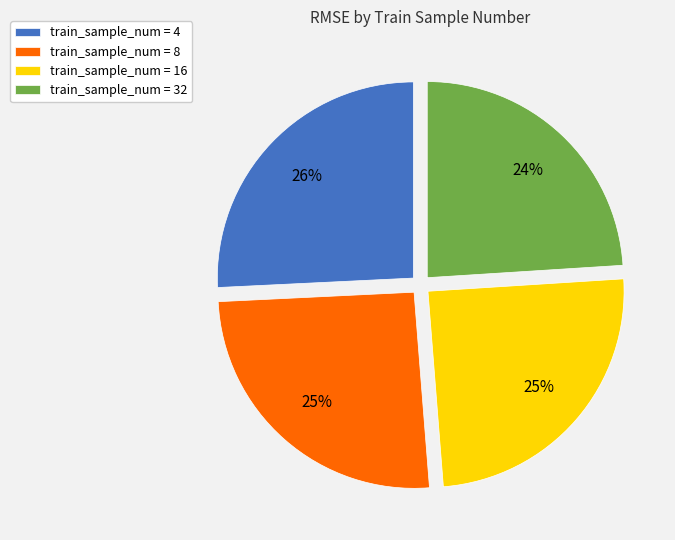

Does train_sample_num = 8 account for over 50% of the chart?

No